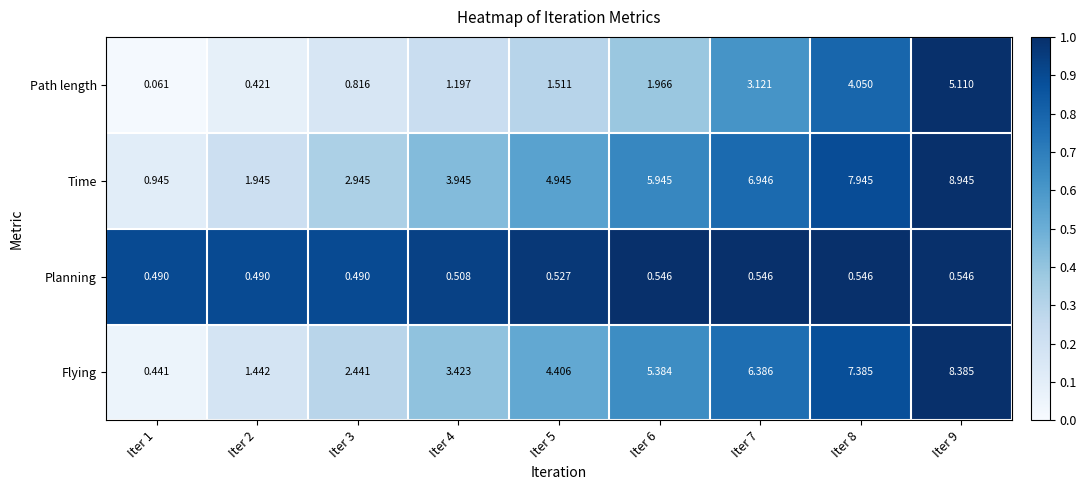

Which series has the largest total across all categories?

Time